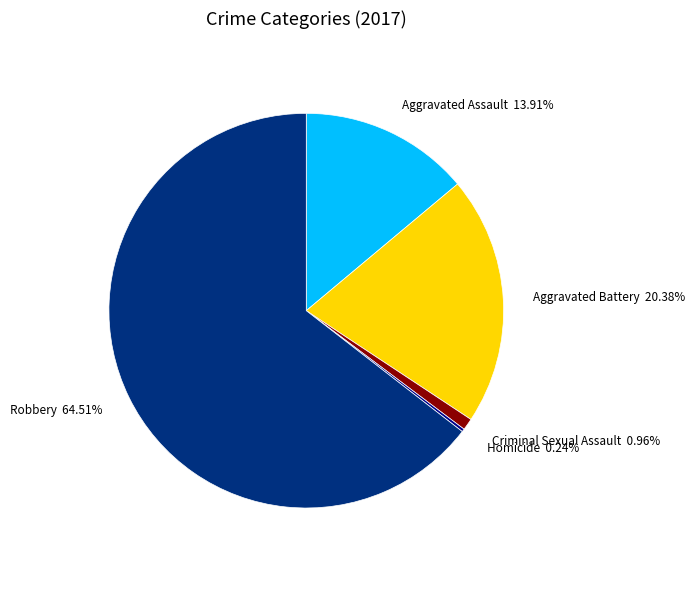

Which category has the biggest portion of the pie?

Robbery